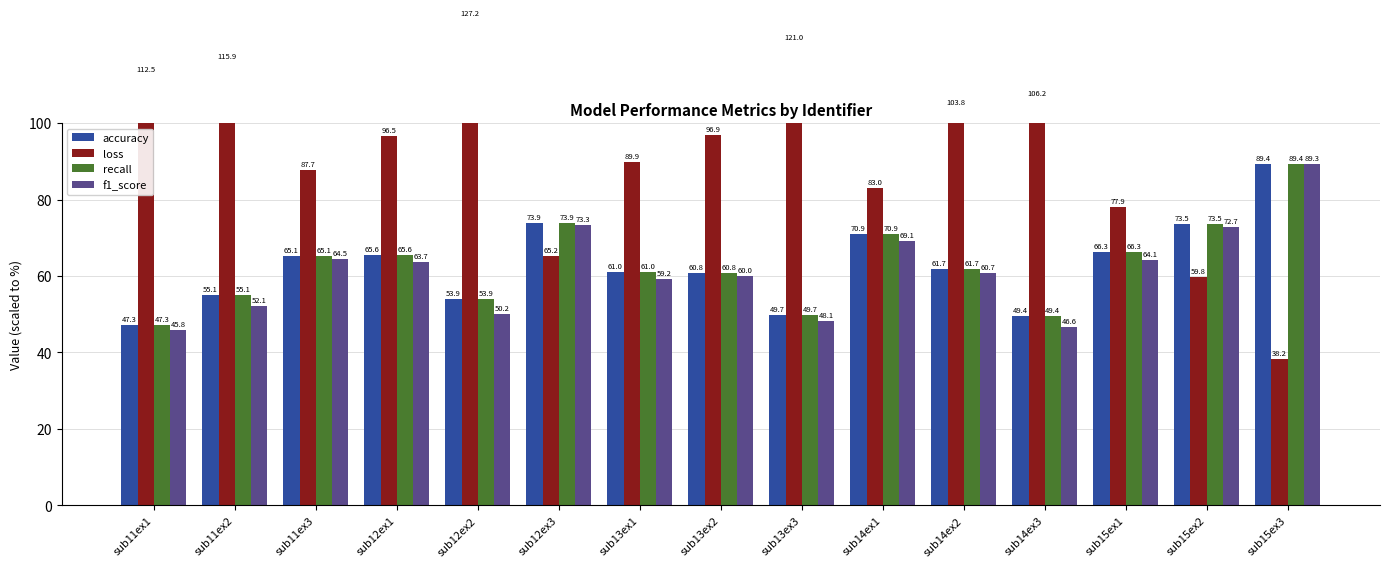

What is the difference between the recall values at sub13ex1 and sub14ex3?

11.5